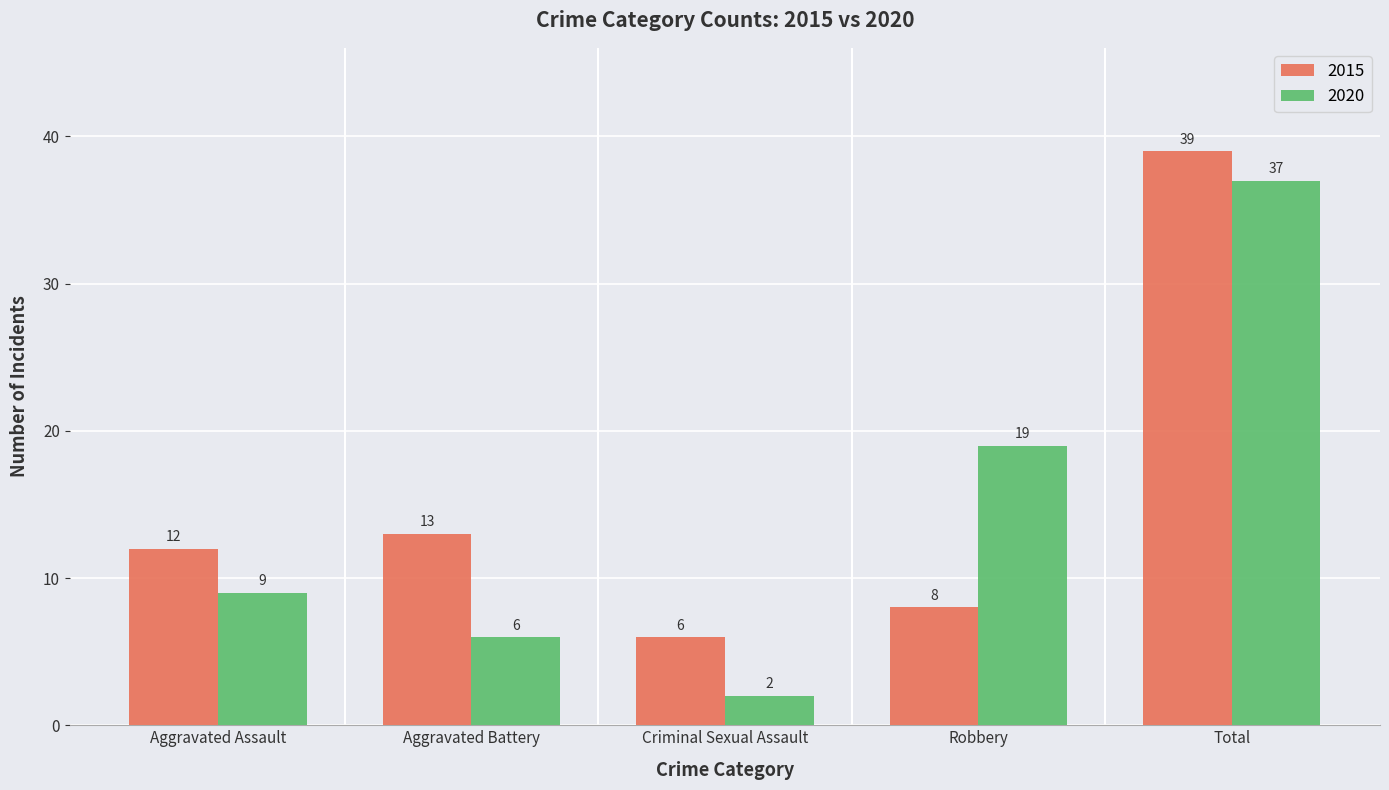

What position from the left is Aggravated Battery?

2